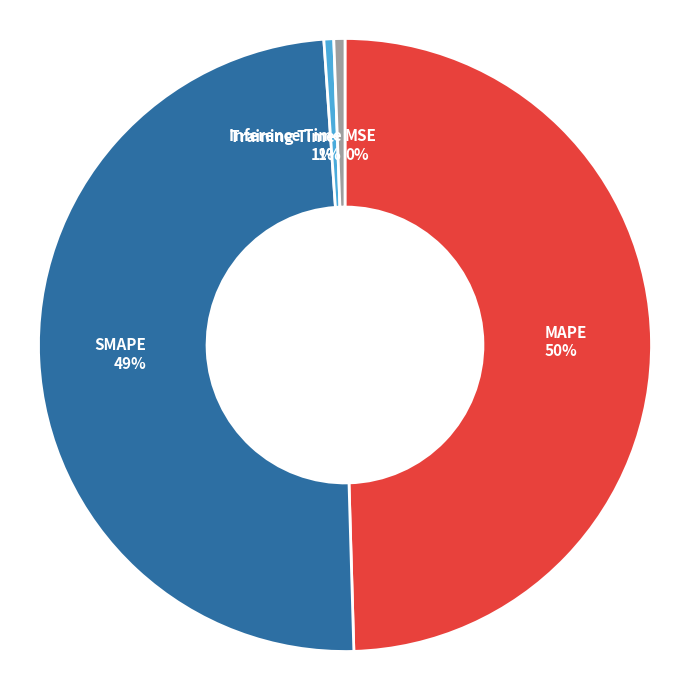

Do Inference Time and Training Time together represent more than half of the pie?

No